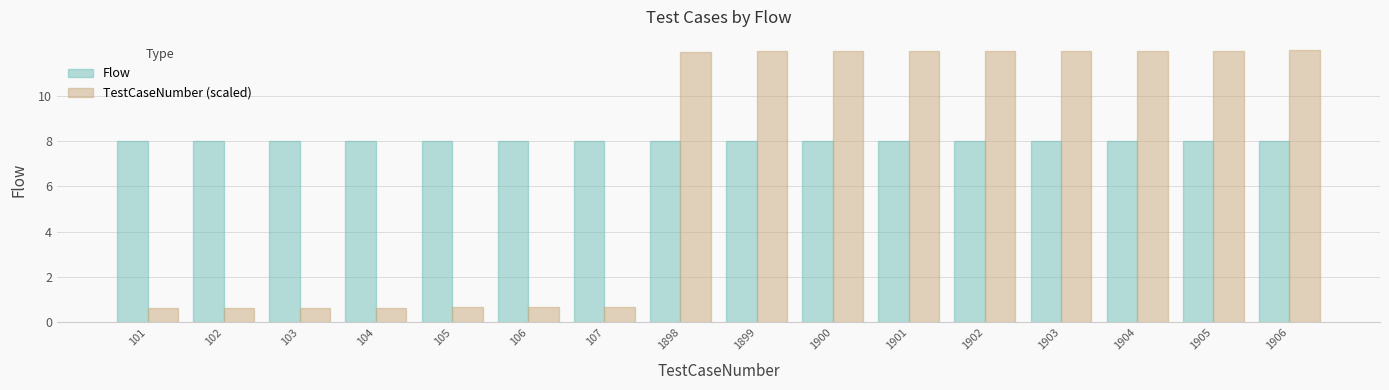

What is the value of the Flow bar at the 8th from the left?

8.0